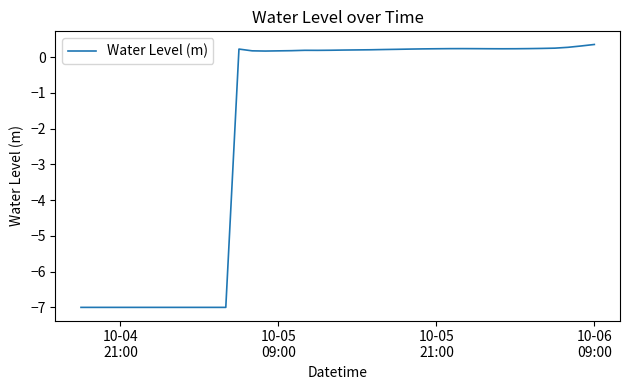

What is the minimum value shown in the chart?

-7.0